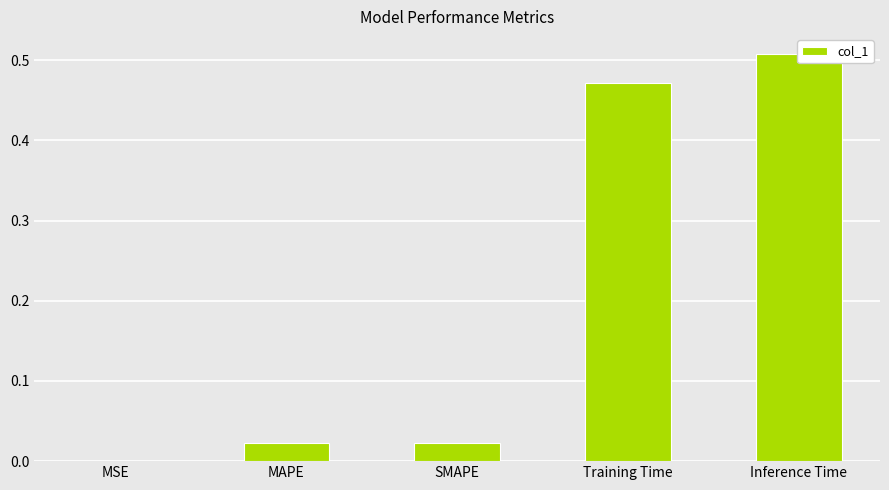

List the labels in order of value, largest first.

Inference Time, Training Time, MAPE, SMAPE, MSE